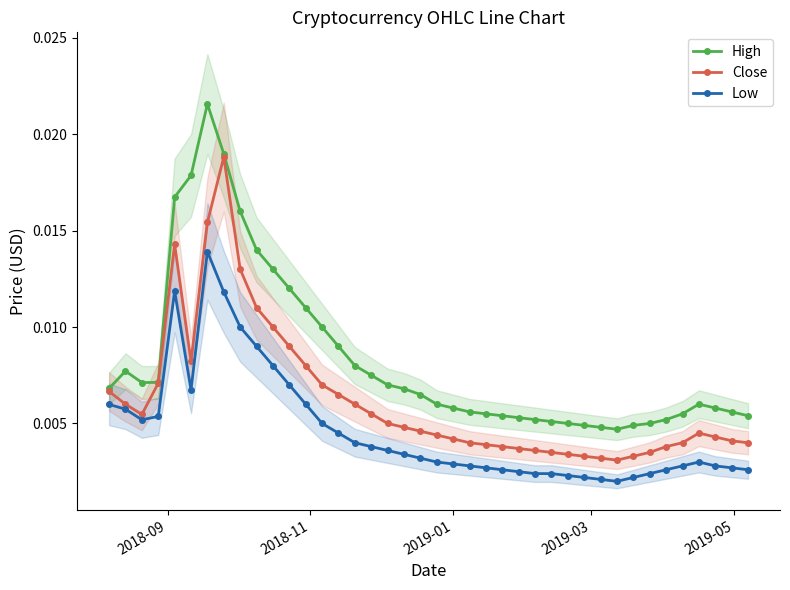

In High, how many points are higher than both neighbors (excluding endpoints)?

3